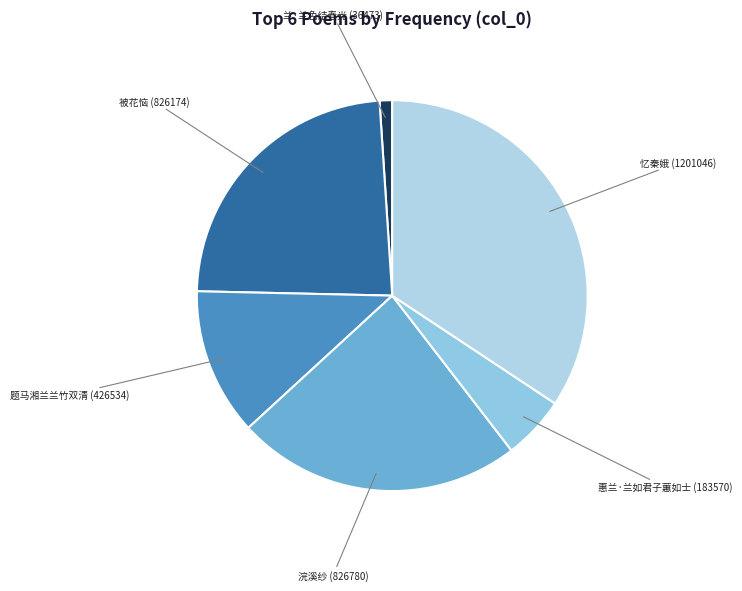

To the nearest percent, what is the average slice percentage?

17%